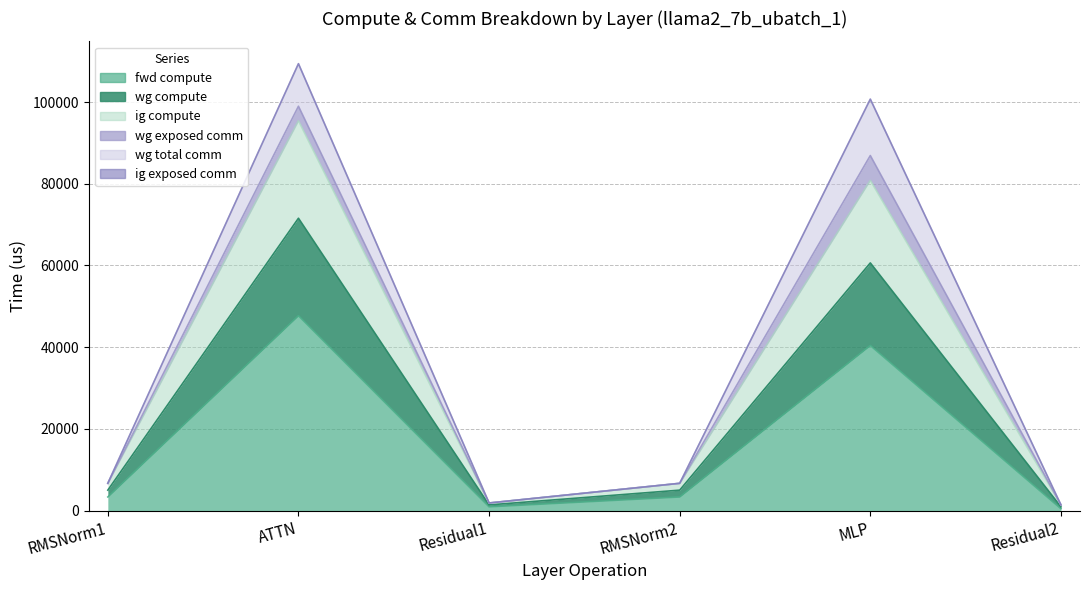

In wg compute, how many points are higher than both neighbors (excluding endpoints)?

2